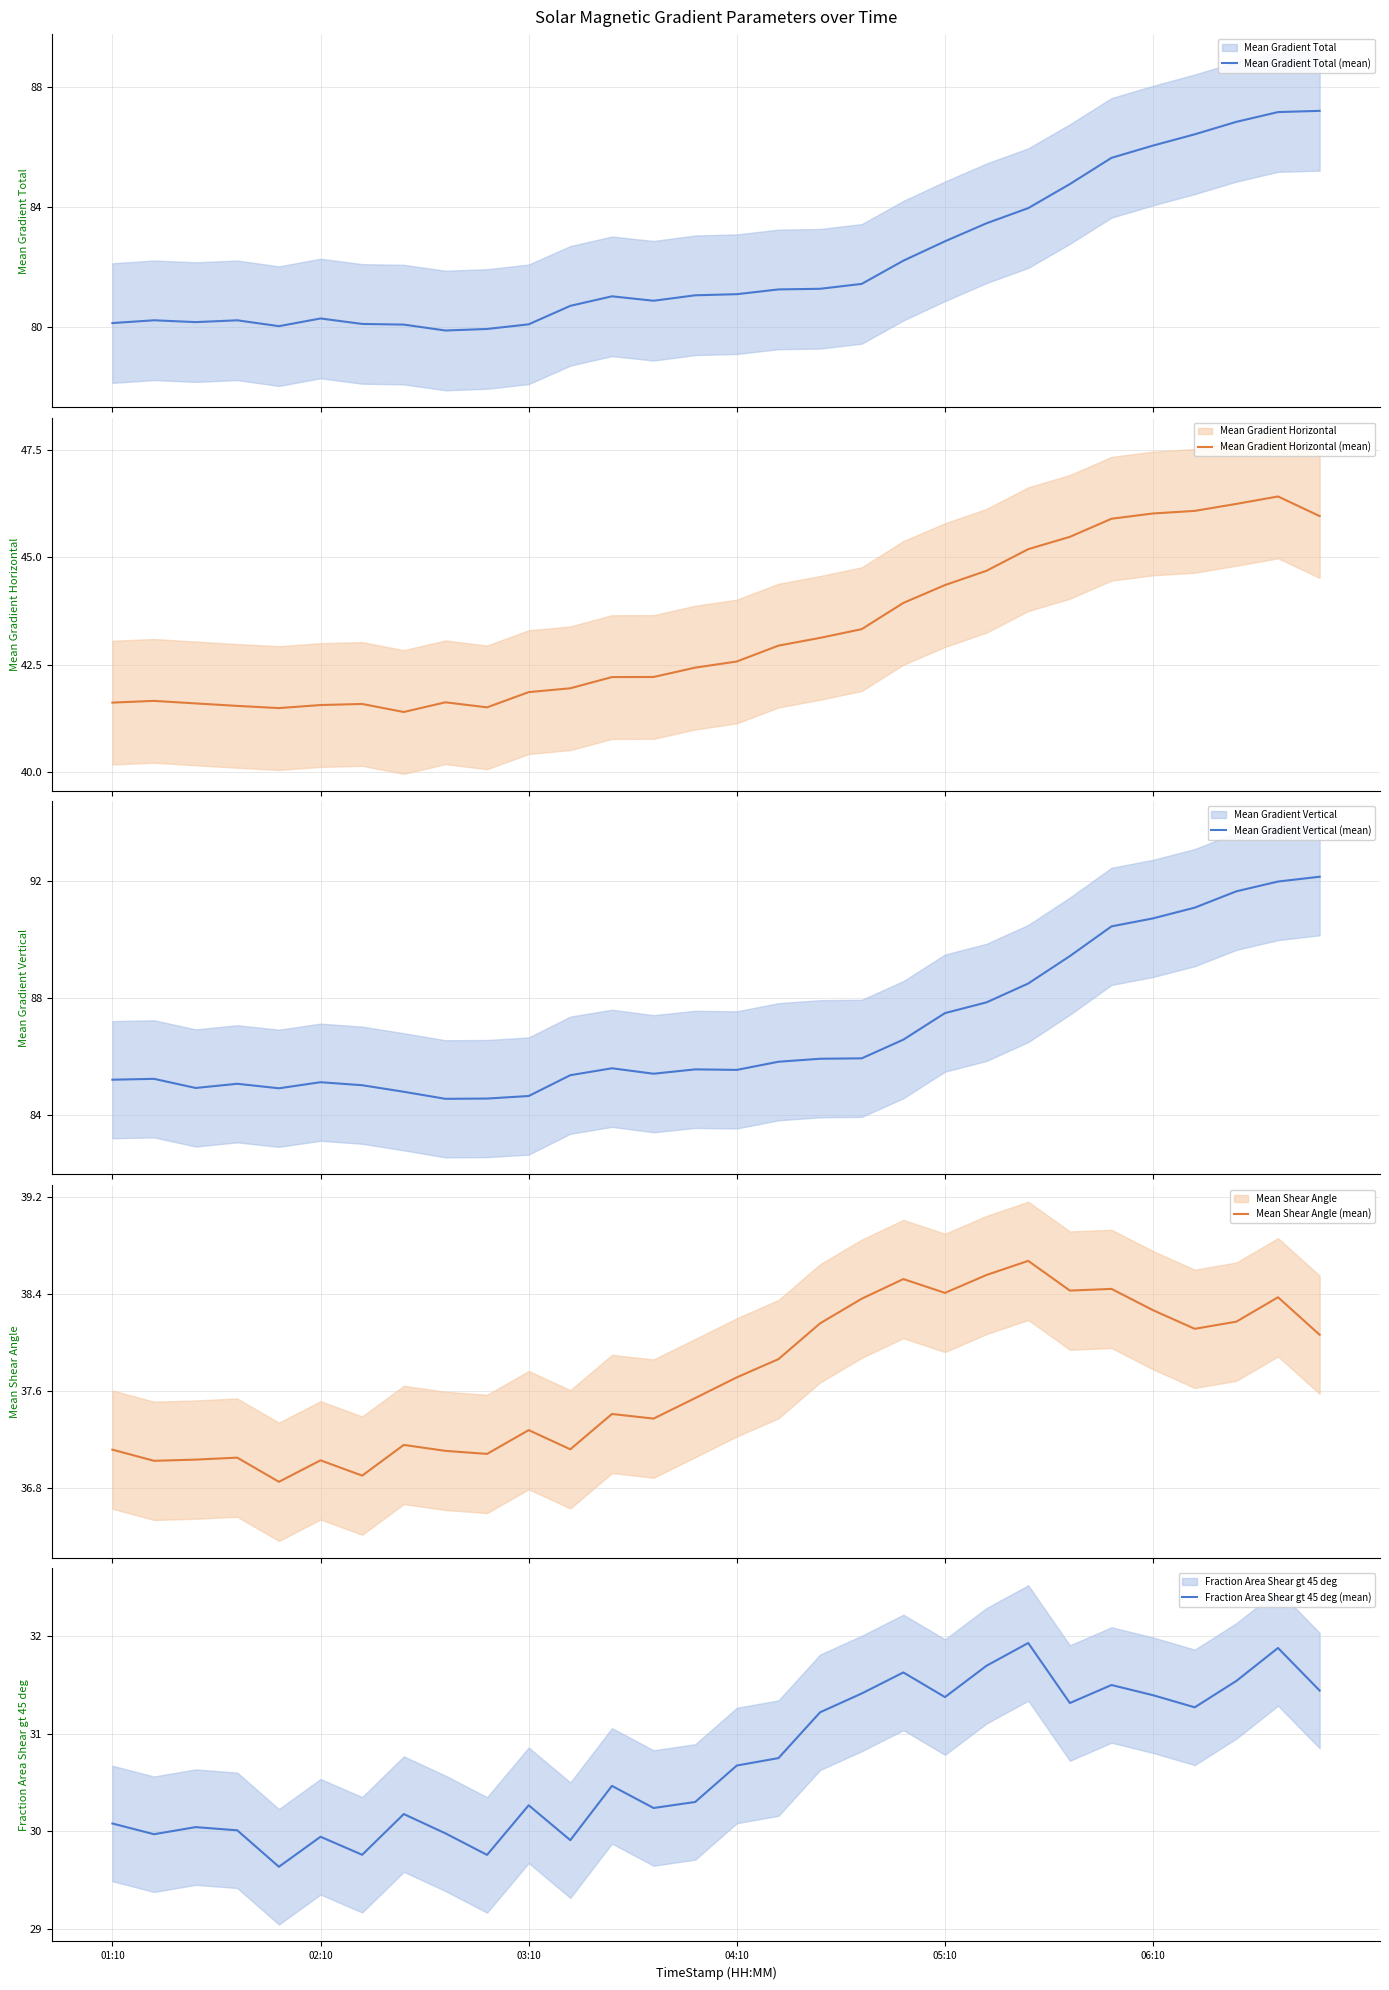

What is the maximum value for Mean Gradient Total (mean)?

87.2